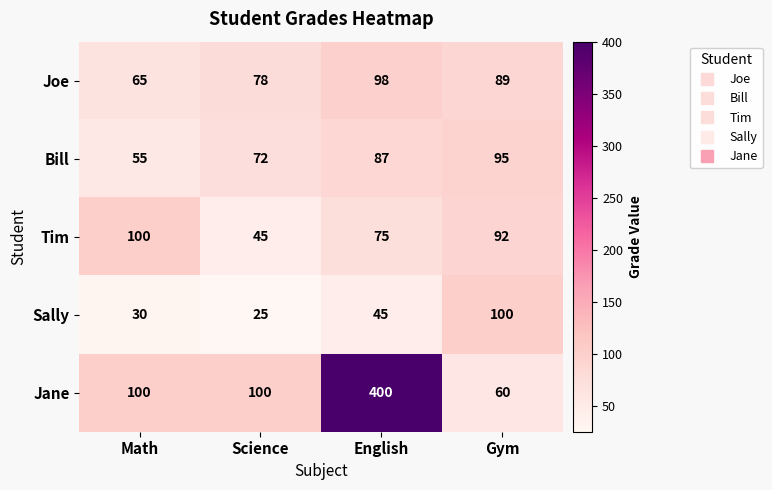

Count the Jane values in the range 100 to 400.

3